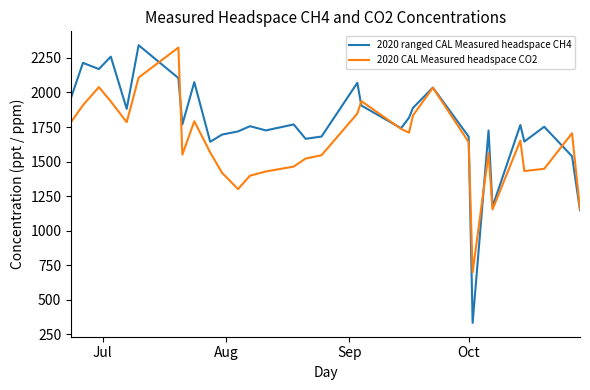

What is the minimum value shown in the chart?

333.1